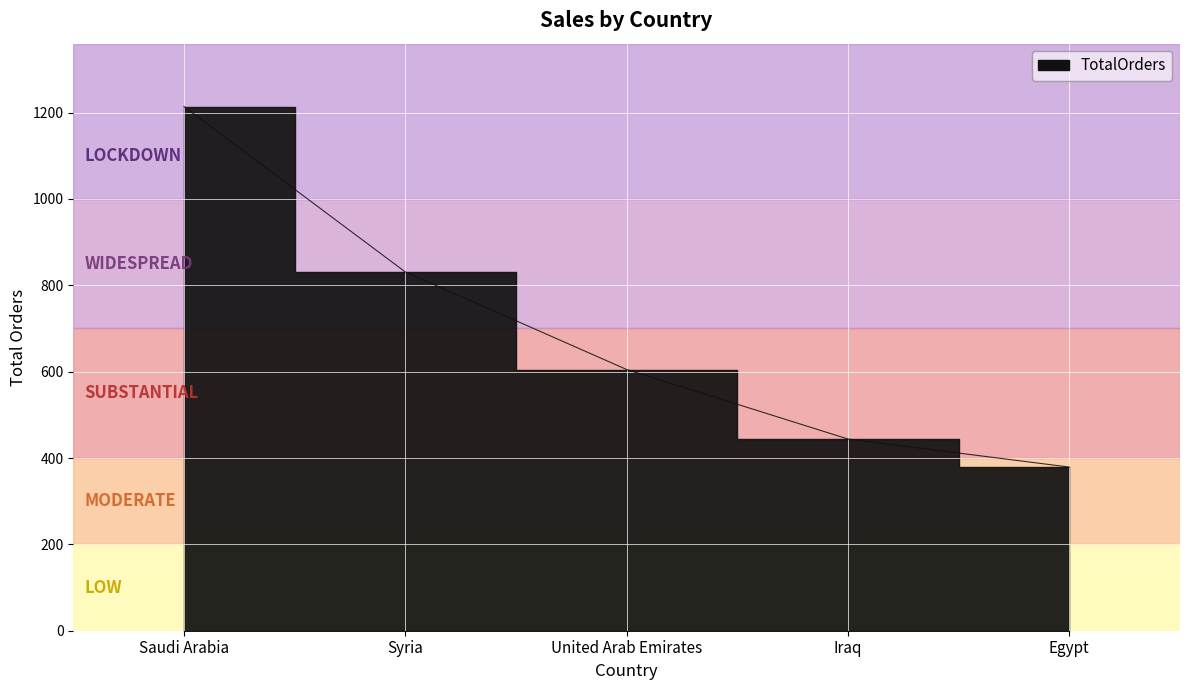

At which label does the data first exceed 605?

Saudi Arabia